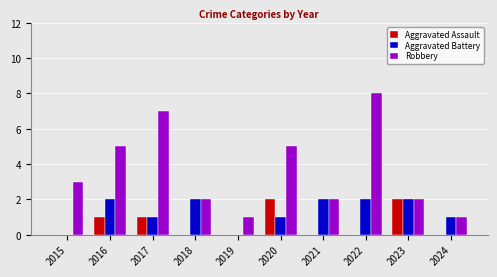

What value does the Robbery series have at 2019?

1